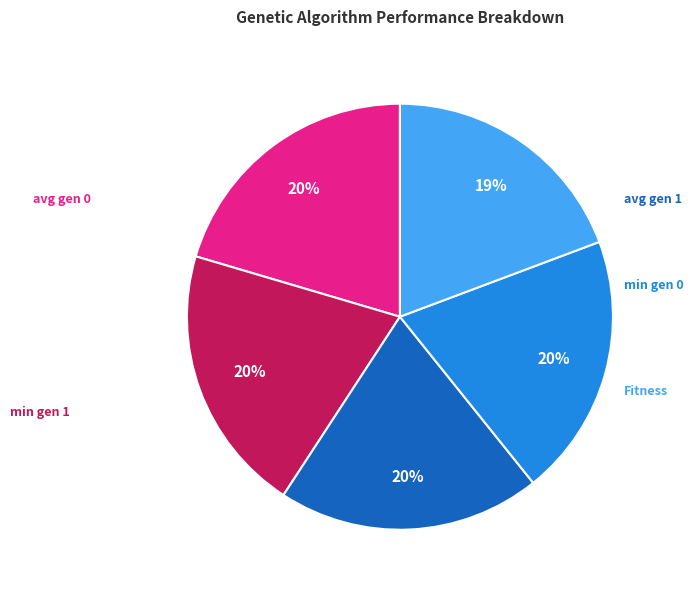

Is there a majority slice in this chart?

No